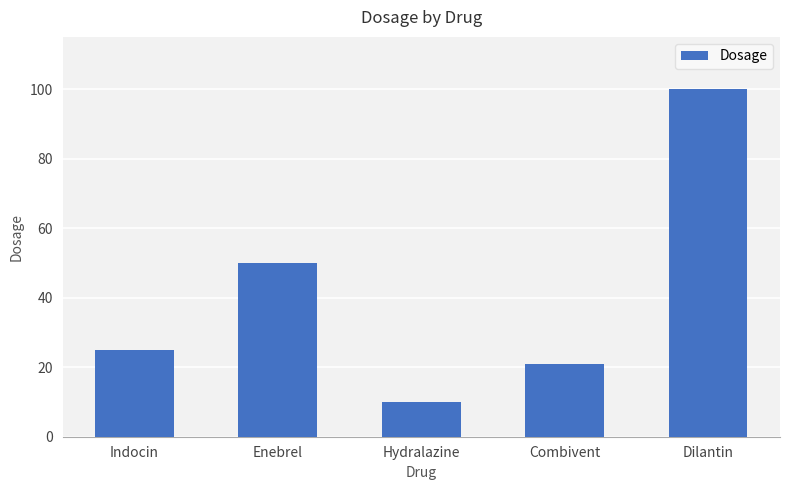

Which category has the highest value across all series?

Dilantin